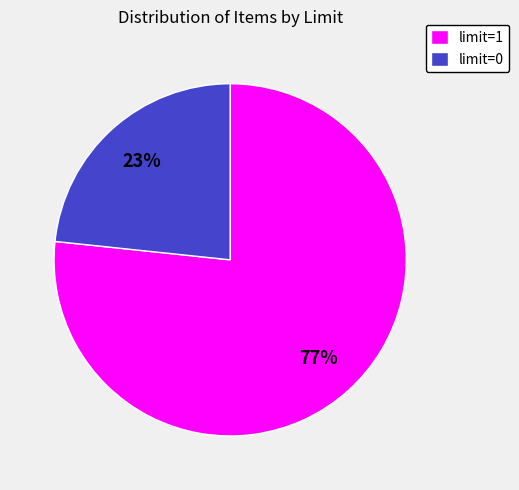

What is the ratio of the value at limit=1 to the value at limit=0?

3.3